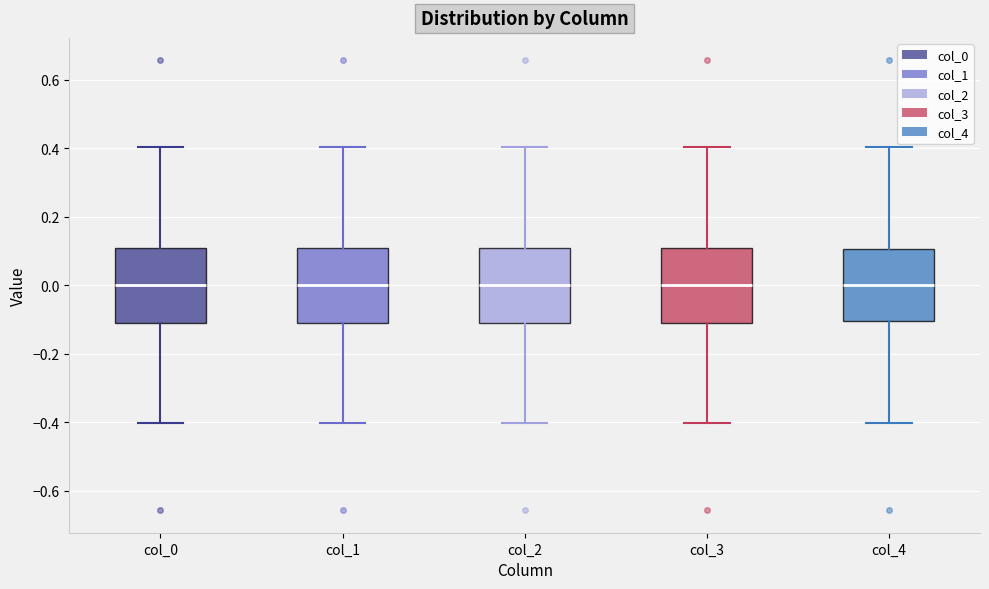

Where does the lower whisker of the box for col_2 end on the y-axis? The values are not printed on the chart, so give them approximately, as read against the axis.

-0.4